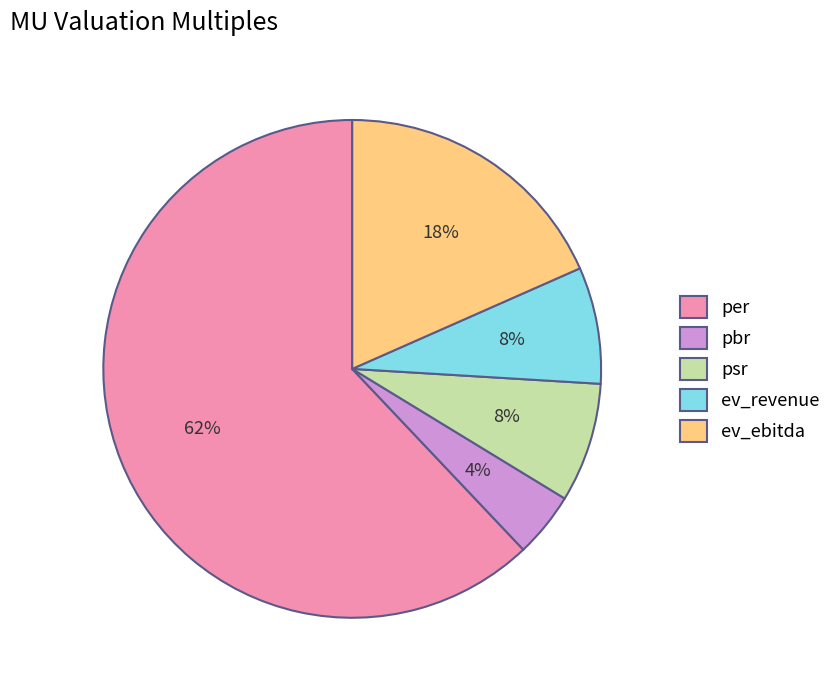

To the nearest percent, what is the difference between the largest and smallest slice percentages?

58%